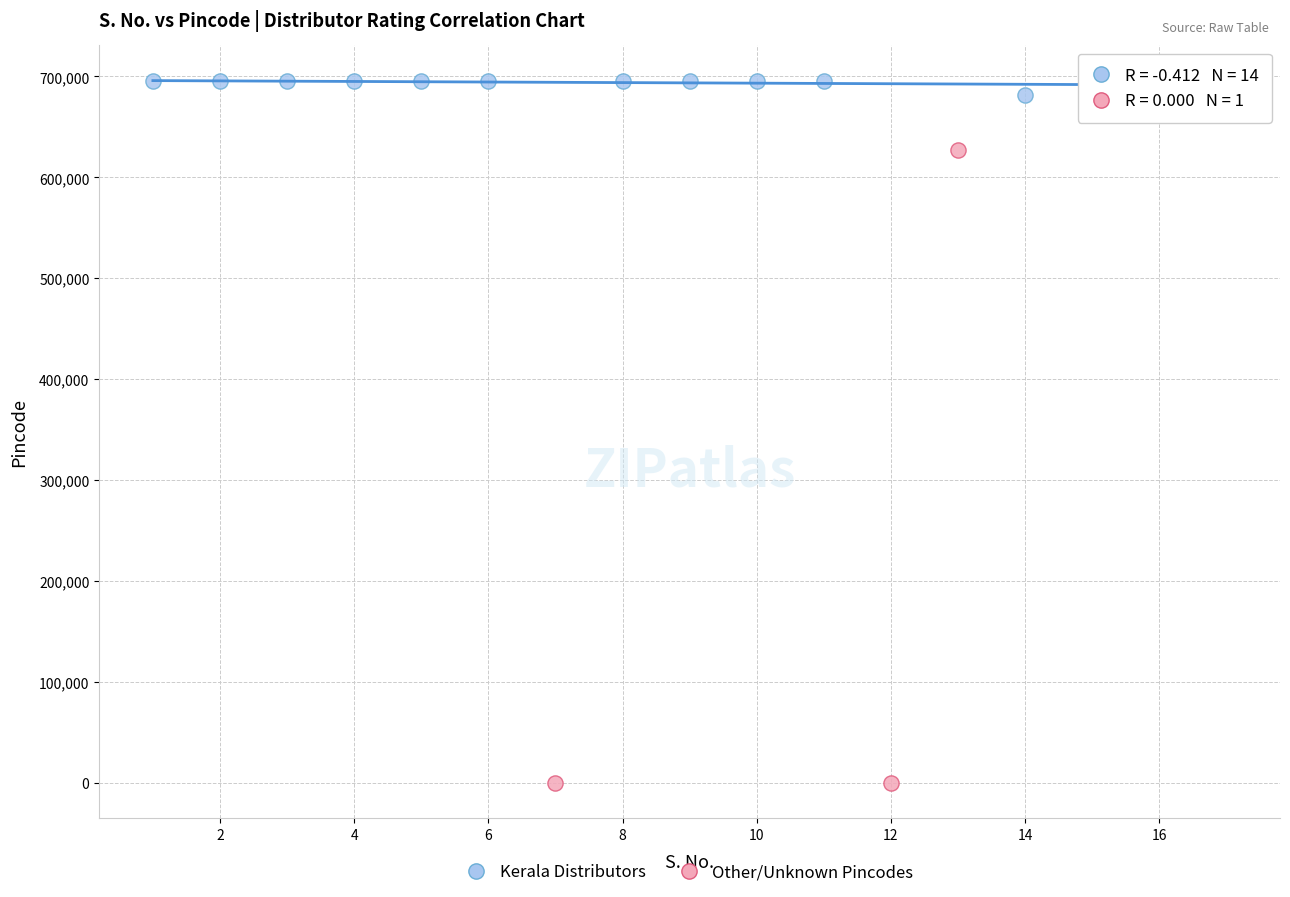

Which series reaches the maximum Y coordinate?

Kerala Distributors